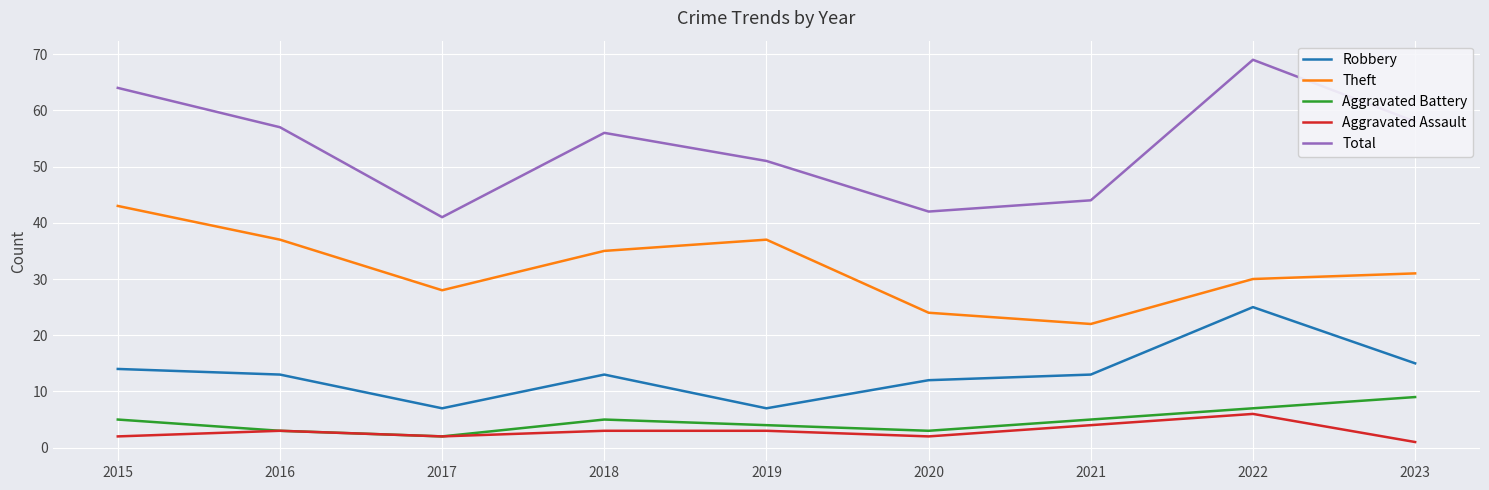

True or false: Aggravated Assault and Robbery cross at least once.

False